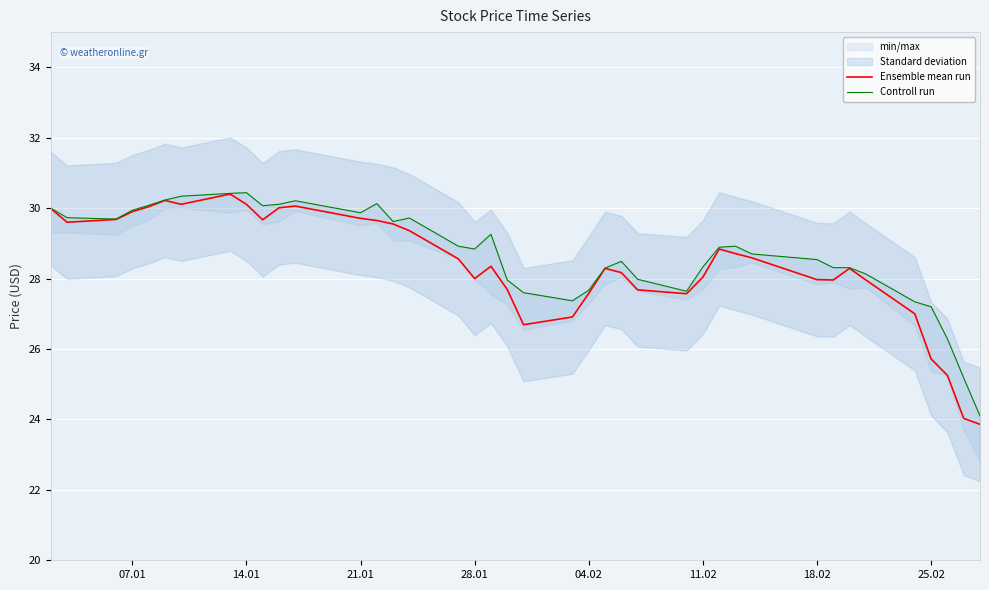

How many data points does each series have?

40